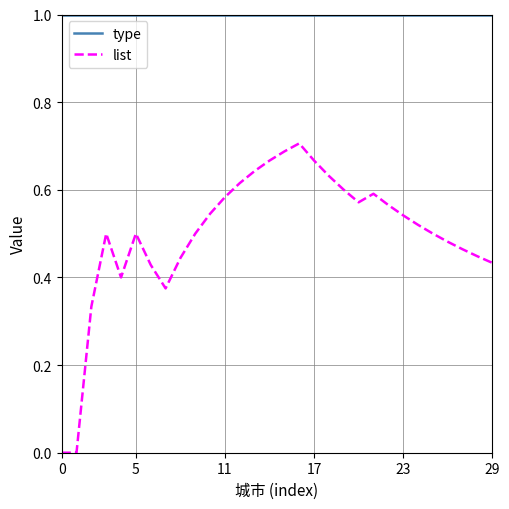

True or false: type and list cross at least once.

False